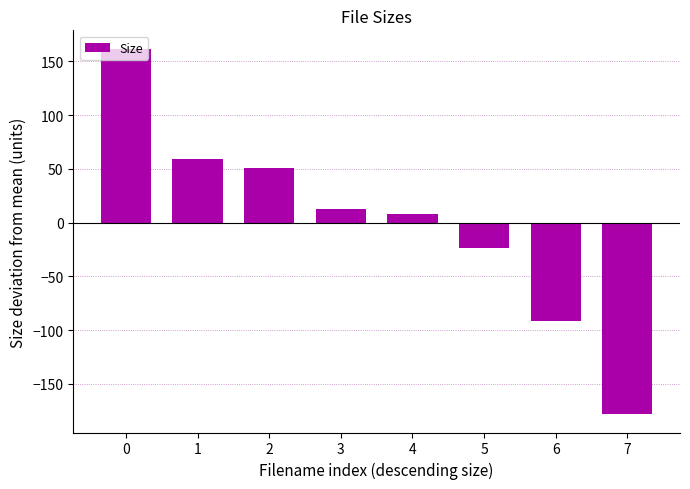

Reading left to right, list all the values displayed in this chart.

0=161.8	1=59.2	2=50.3	3=13.0	4=8.3	5=-23.2	6=-91.3	7=-178.2